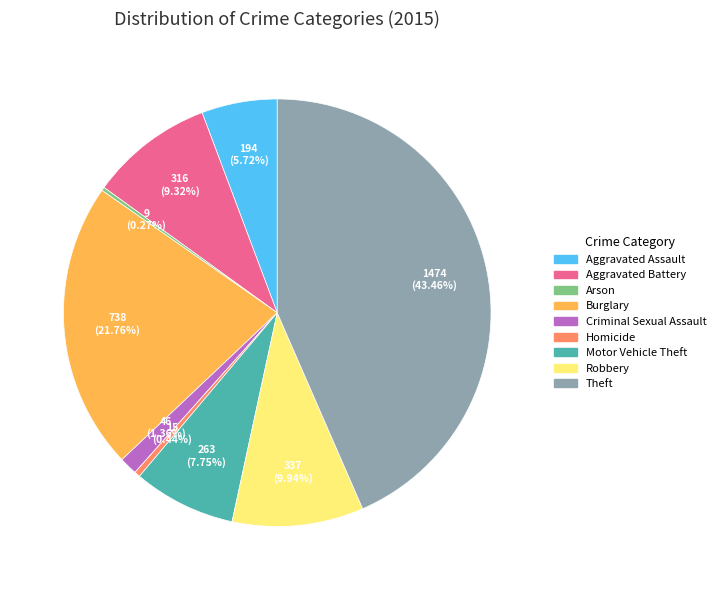

Approximately how many times larger is the value at Aggravated Assault compared to Theft?

0.1